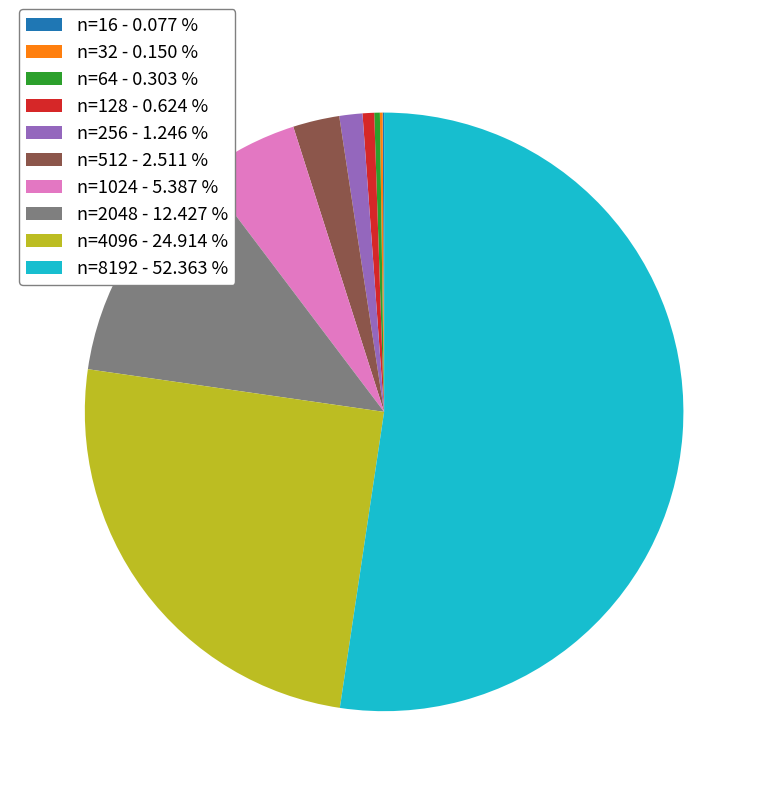

Which has a higher value, n=2048 - 12.427 % or n=4096 - 24.914 %?

n=4096 - 24.914 %